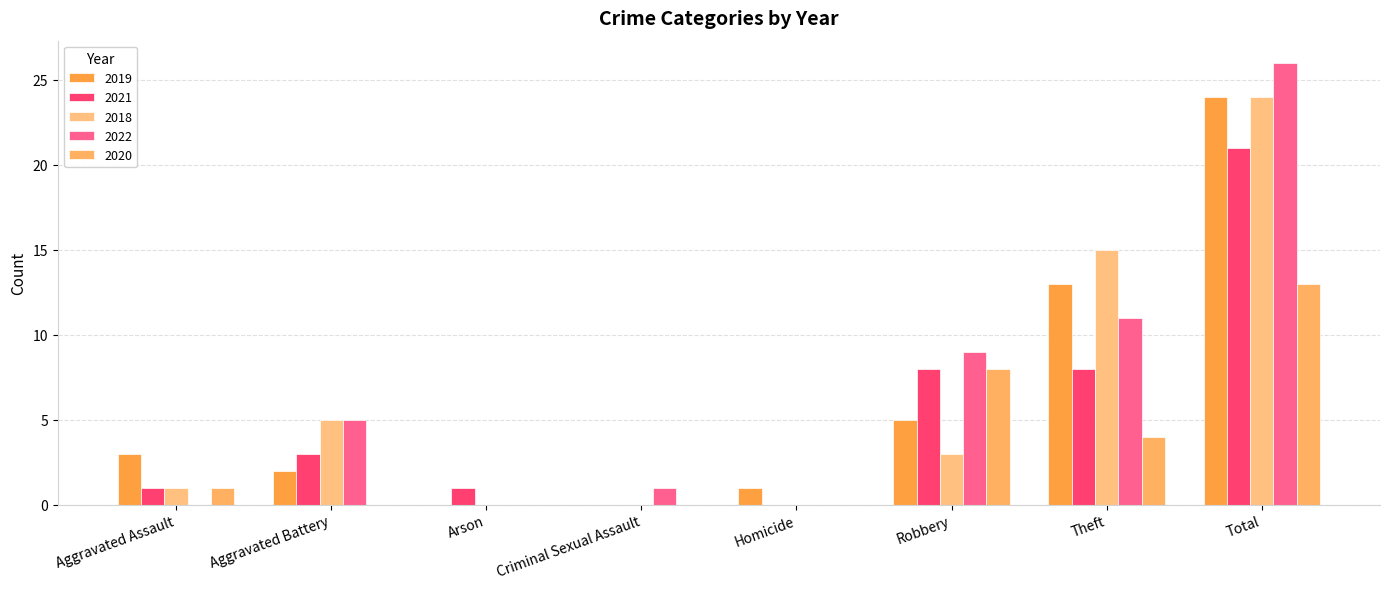

True or false: 2022 has a value of 11 at Theft.

True